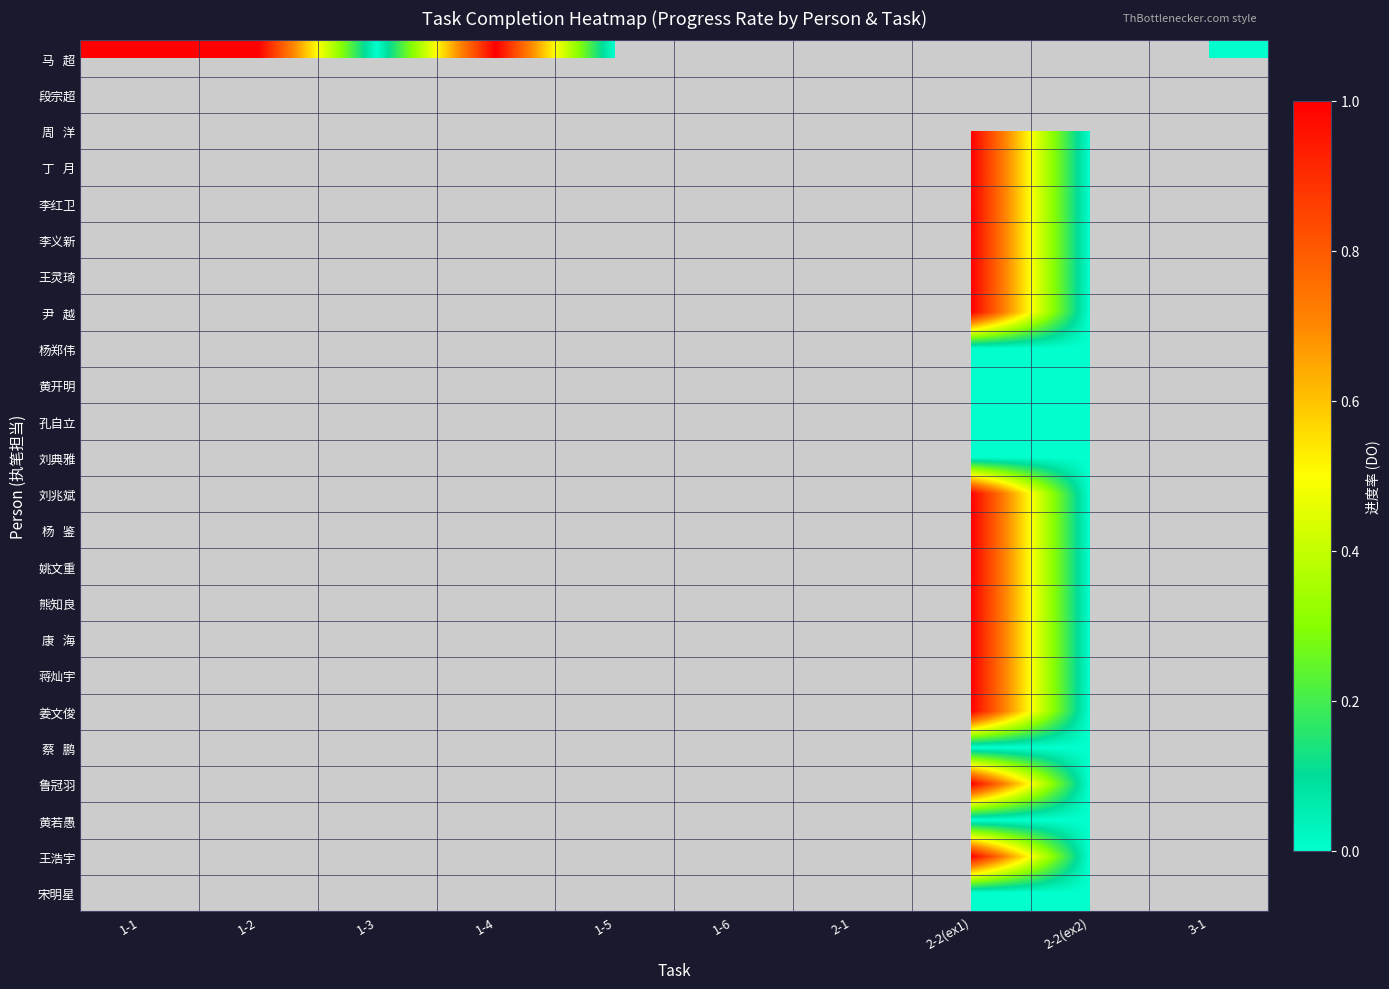

Which has a higher value, 1-4 or 1-1?

1-4